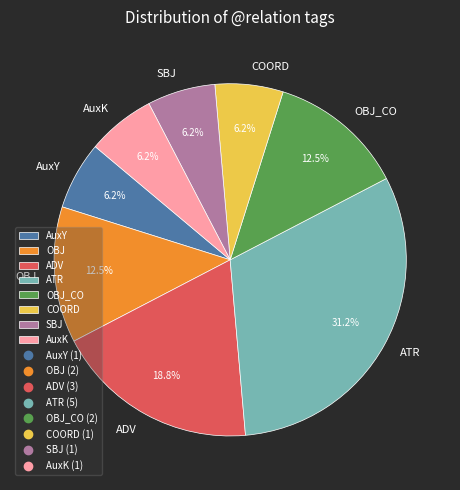

Is the sum of COORD and OBJ greater than half?

No